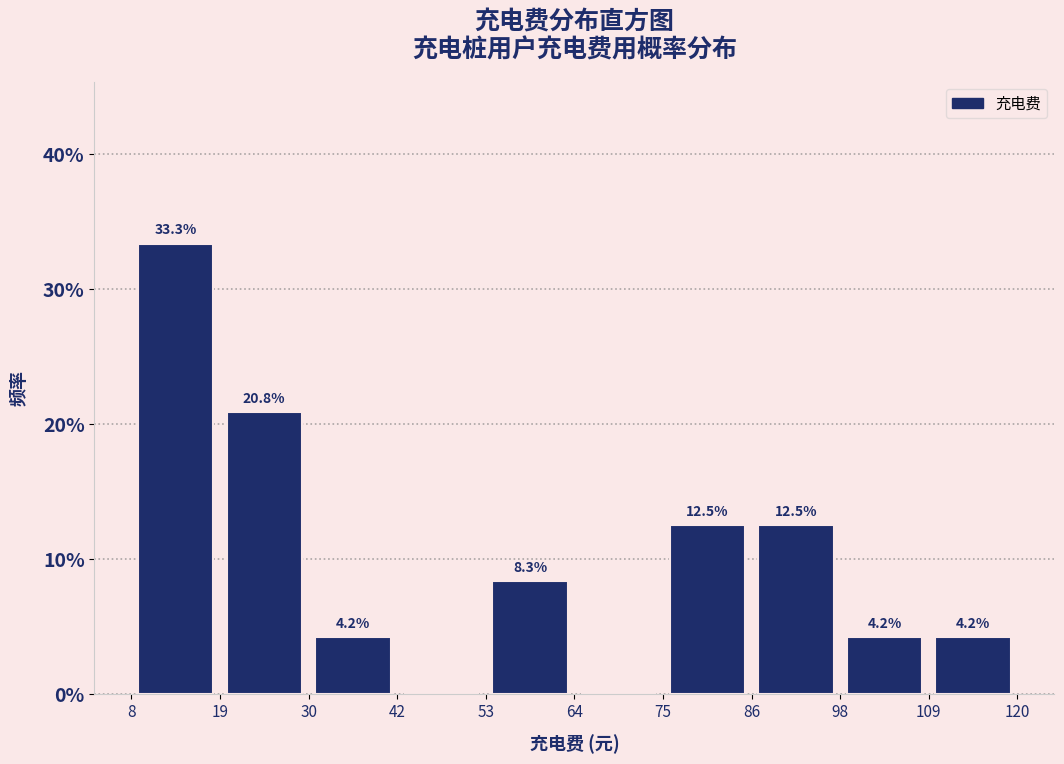

Which range on the x-axis has the tallest bar?

8 to 19